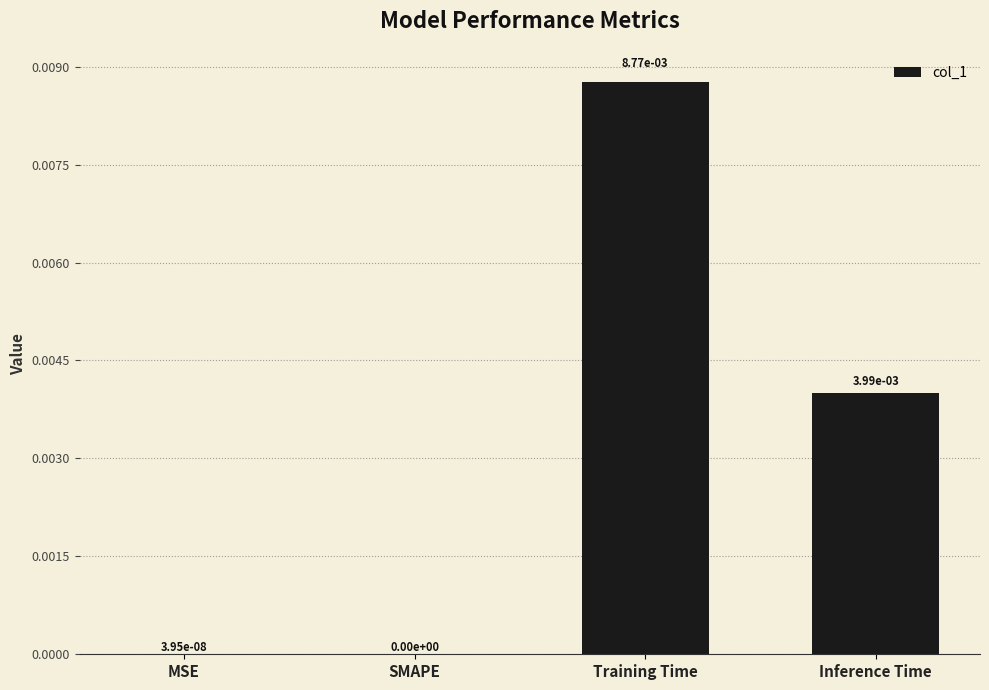

At which category does the chart reach its peak across all series?

Training Time